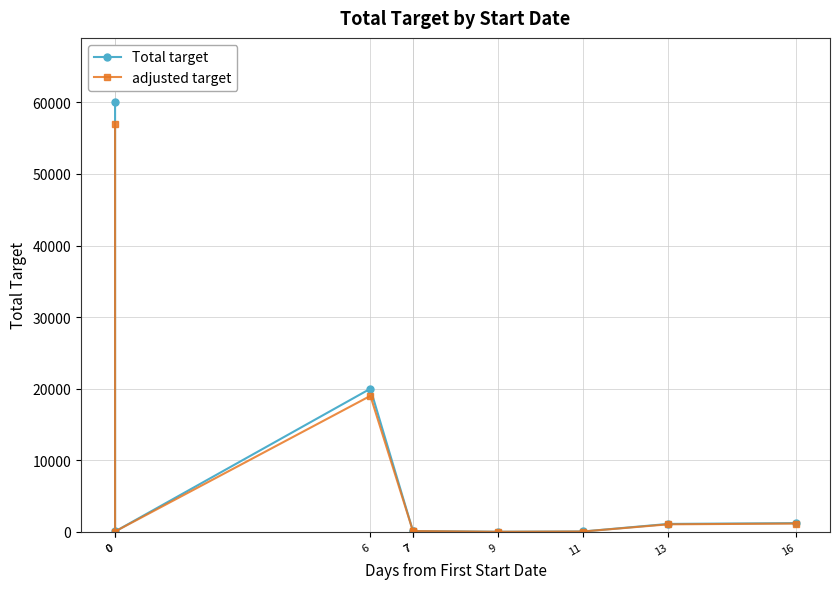

At how many categories does at least one series exceed 47107?

1